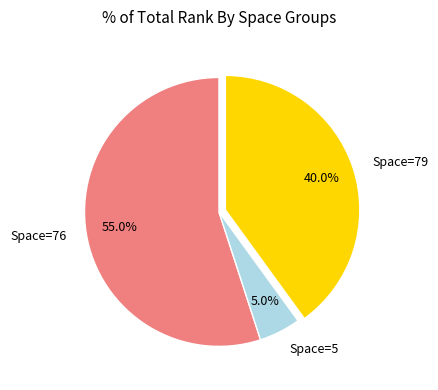

Is Space=79 the majority of the pie?

No